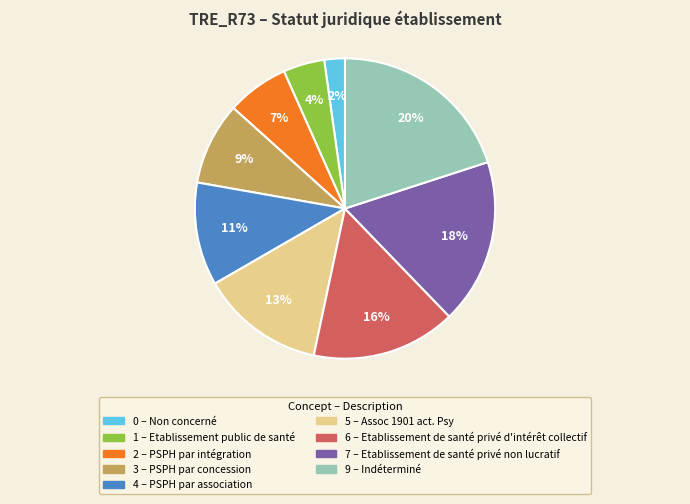

To the nearest percent, what is the average slice percentage?

11%